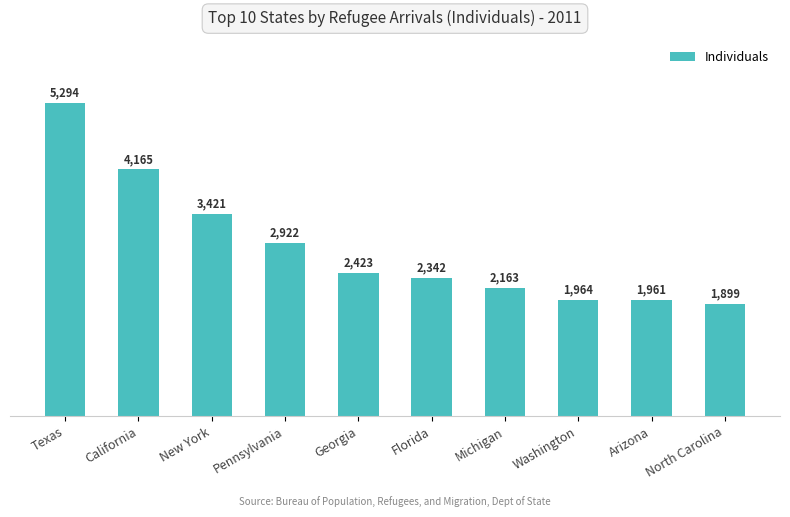

How many distinct data groups are displayed?

1